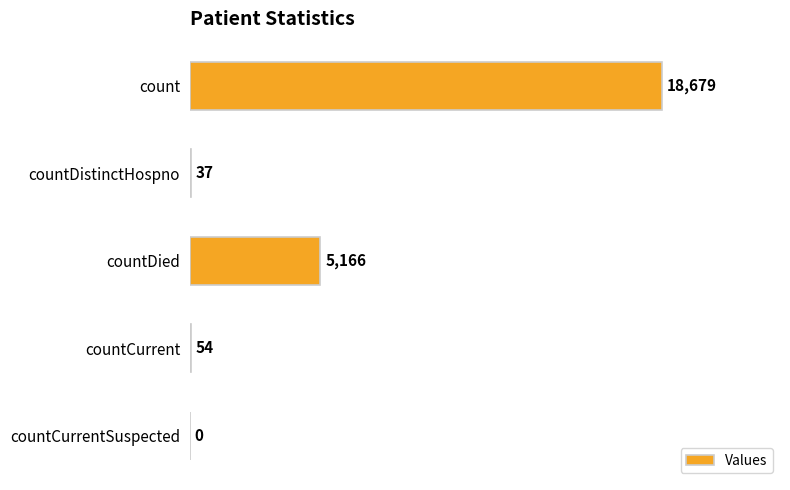

What is the change in value from count to countCurrentSuspected?

-18679